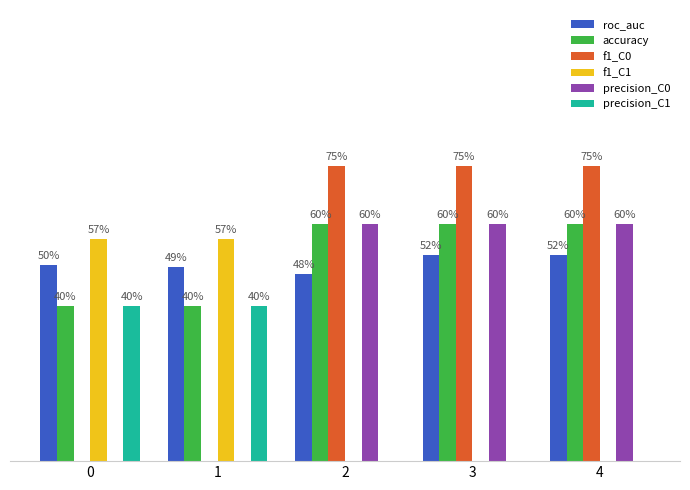

Are the bars horizontal?

No